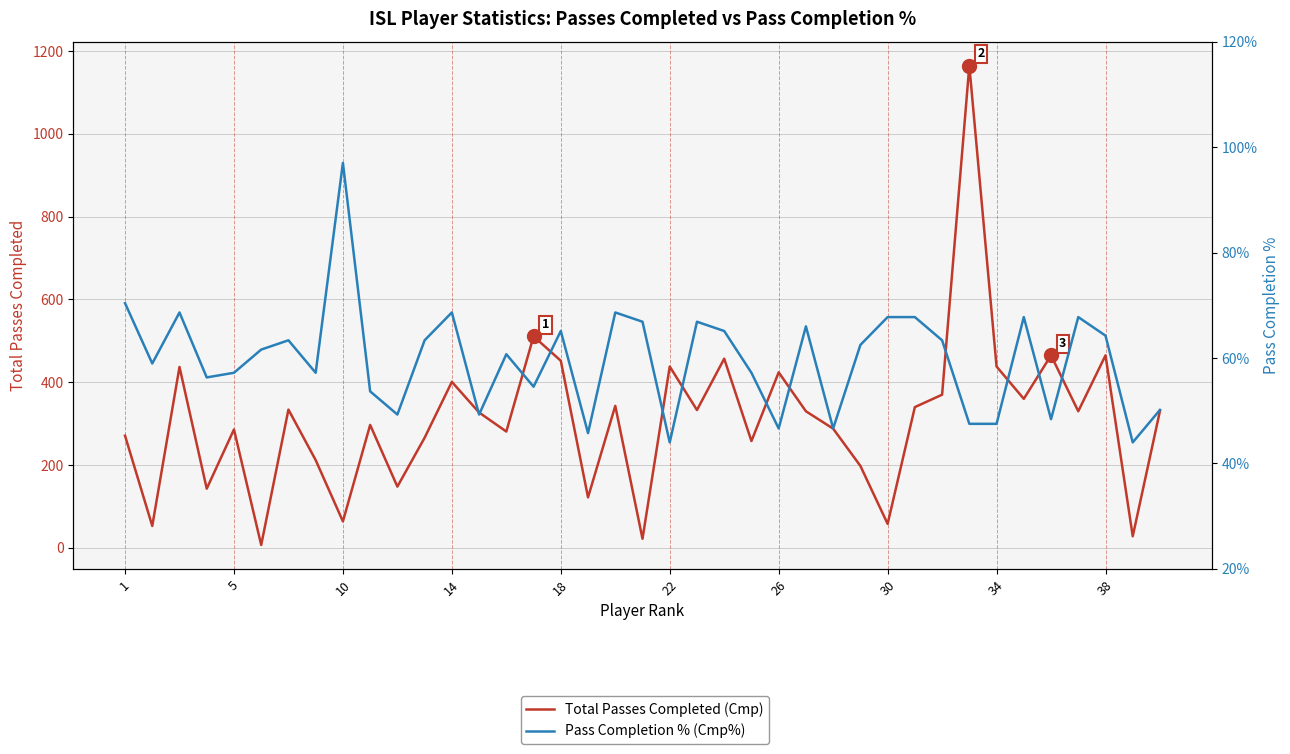

Is the value of Total Passes Completed (Cmp) at 26 greater than the value of Pass Completion % (Cmp%) at 5?

Yes